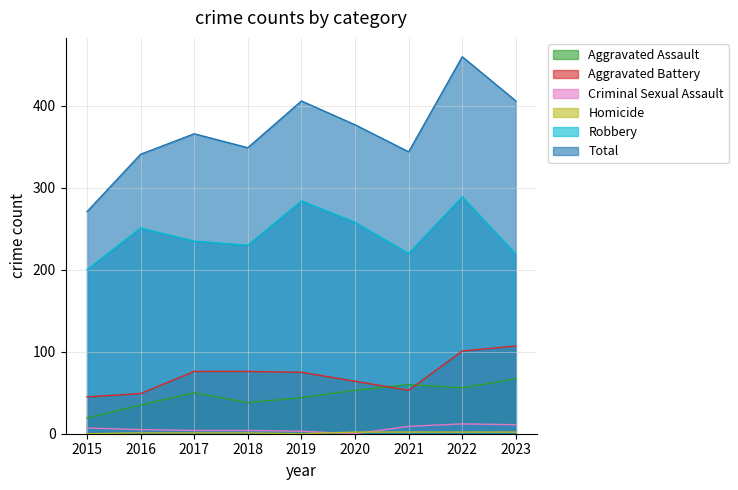

What is the sum of all Aggravated Battery values?

646